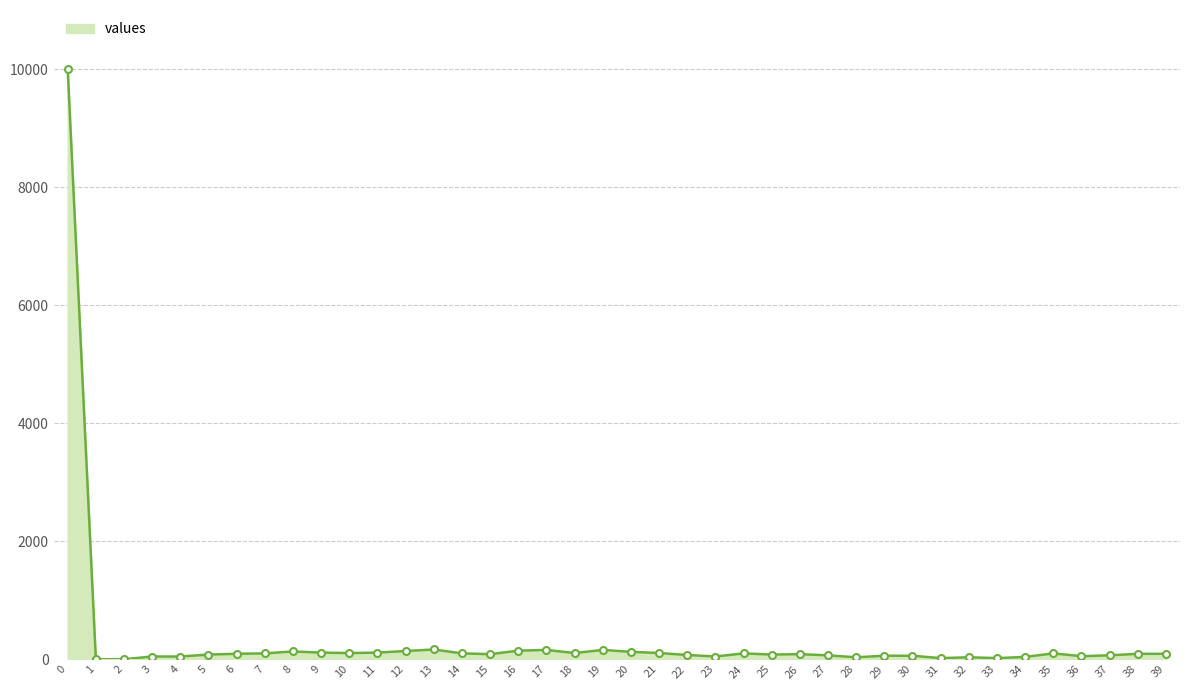

Reading left to right, what are all the values shown in this chart?

0=10000	1=0	2=0	3=46	4=46	5=79	6=92	7=99	8=132	9=112	10=105	11=112	12=139	13=165	14=99	15=86	16=145	17=158	18=105	19=158	20=125	21=105	22=72	23=46	24=99	25=79	26=86	27=66	28=33	29=59	30=59	31=19	32=33	33=19	34=39	35=99	36=52	37=66	38=92	39=92